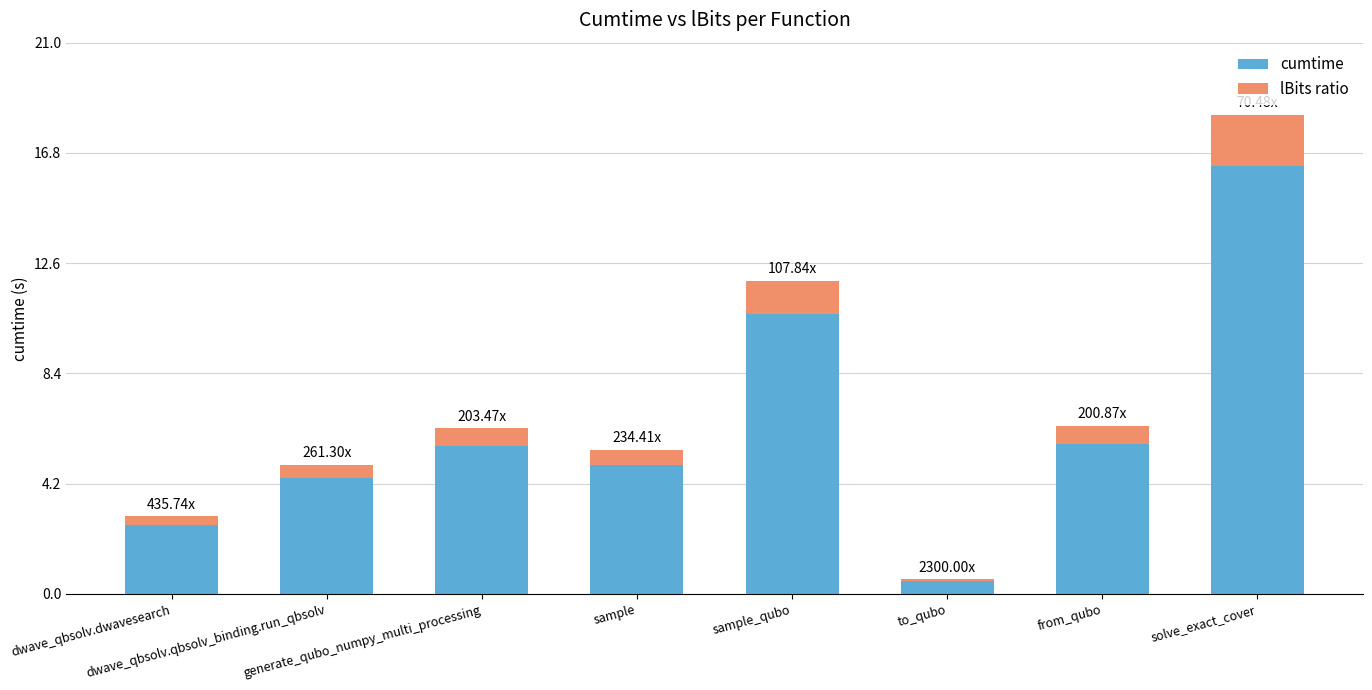

The value of cumtime at to_qubo is 0.5. True or false?

True